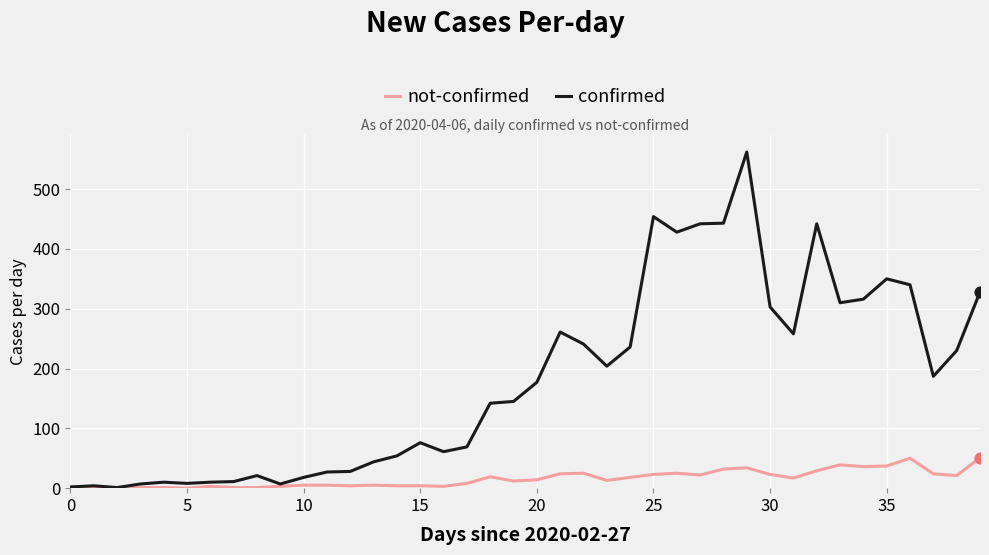

What are all the series names shown in the legend?

not-confirmed, confirmed